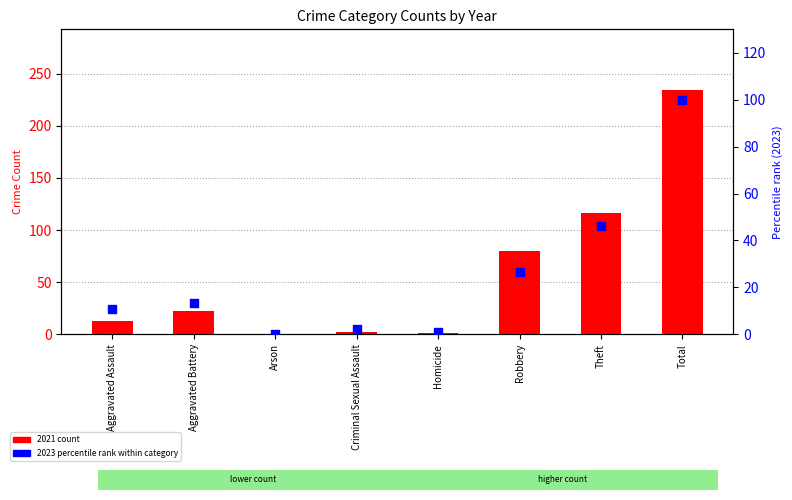

What is the total value across all series at Aggravated Assault?

24.0